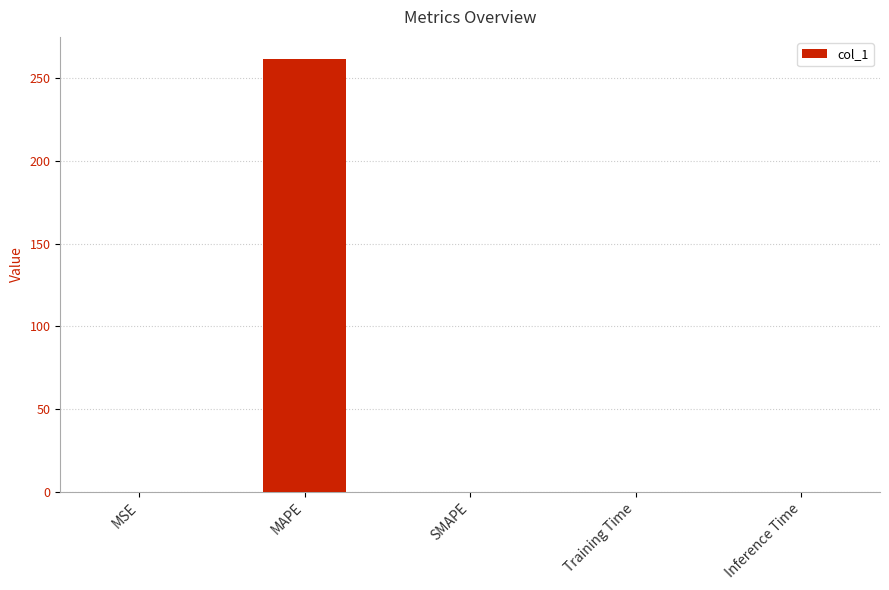

Does the chart contain stacked bars?

No